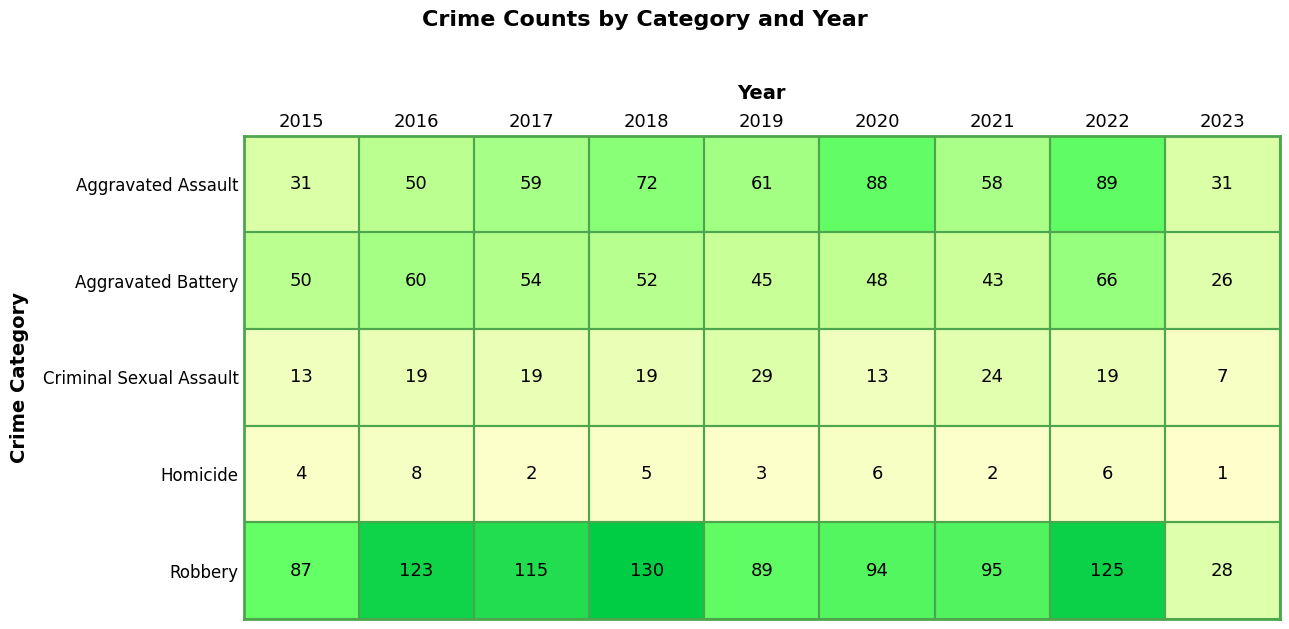

Which label corresponds to the smallest value in the chart?

2023